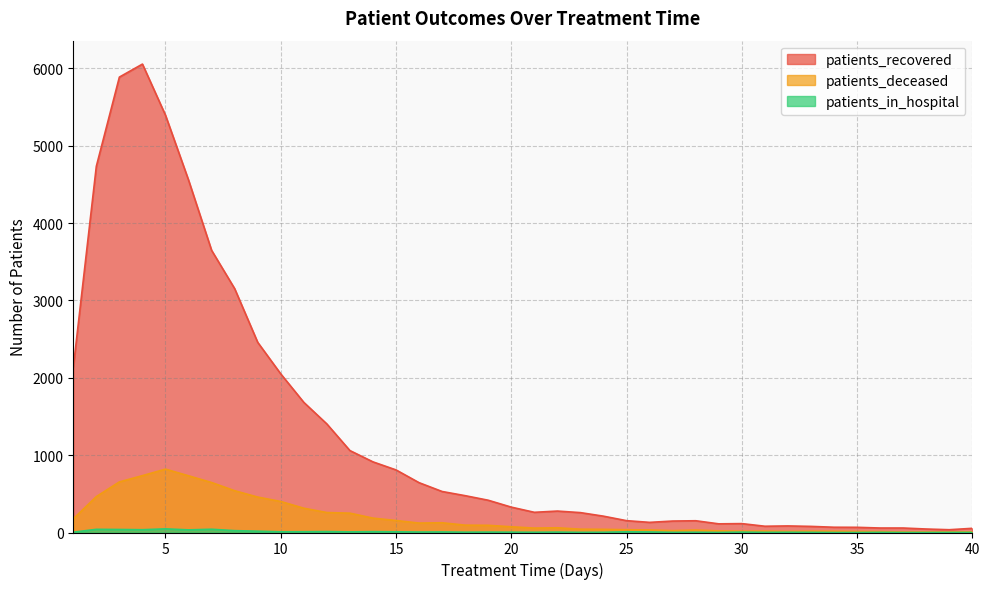

True or false: patients_deceased and patients_recovered intersect in this chart.

False